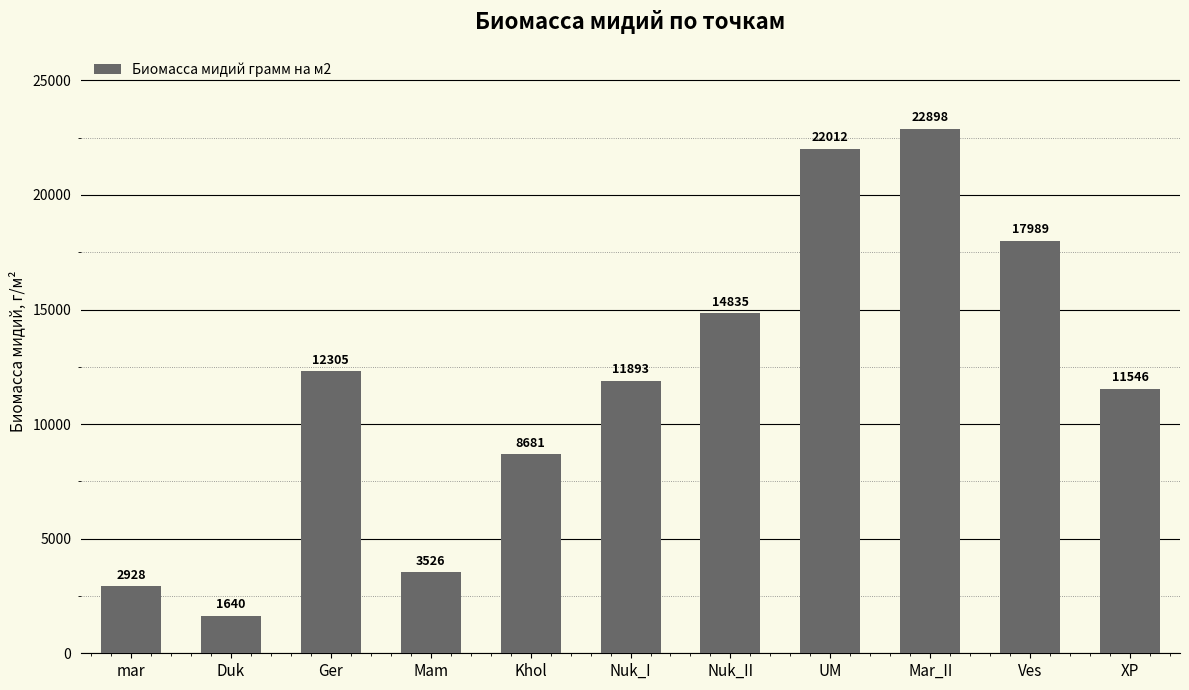

List the labels in order of value, largest first.

Mar_II, UM, Ves, Nuk_II, Ger, Nuk_I, XP, Khol, Mam, mar, Duk